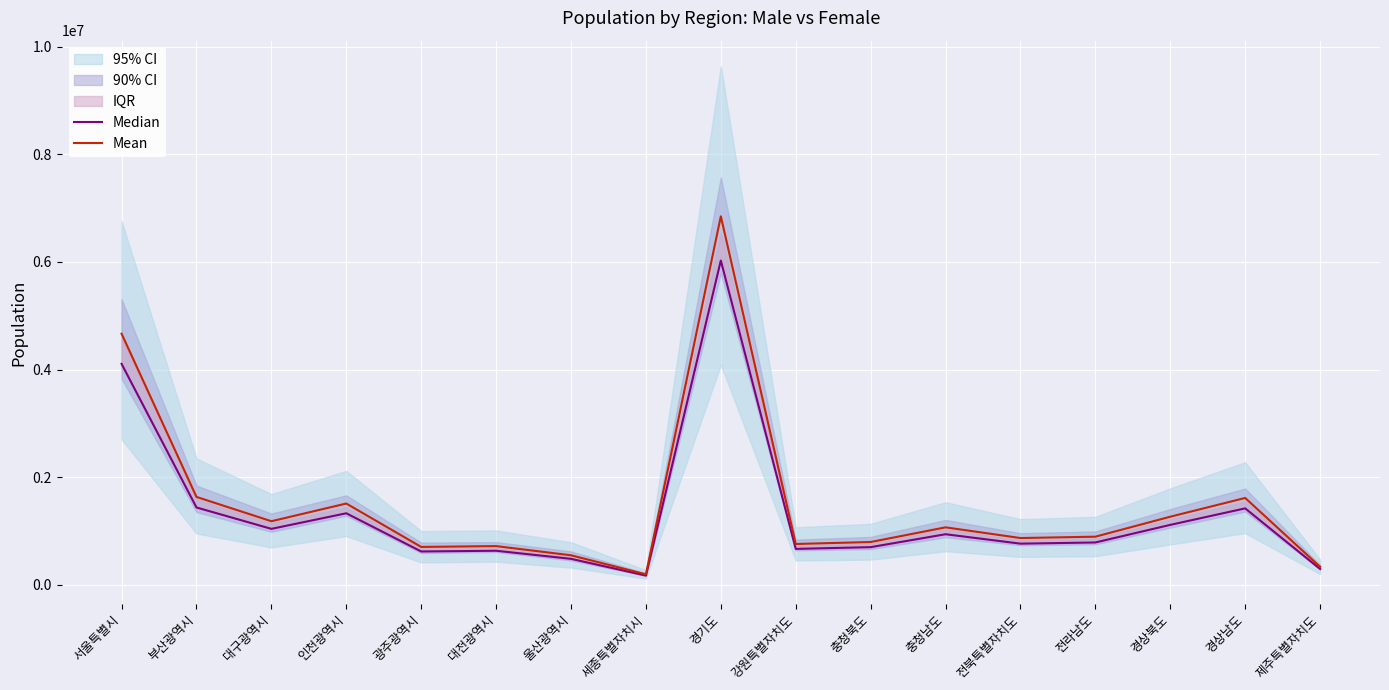

Which label corresponds to the largest value in the chart?

경기도